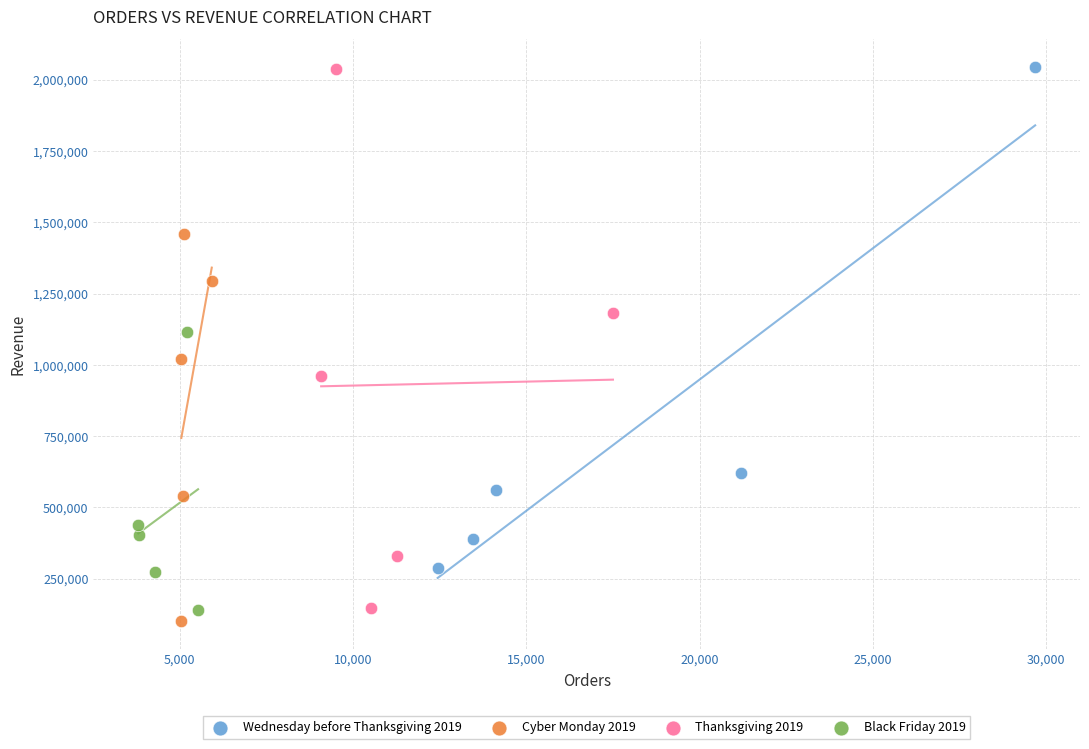

Which series has the widest spread of Y values?

Thanksgiving 2019